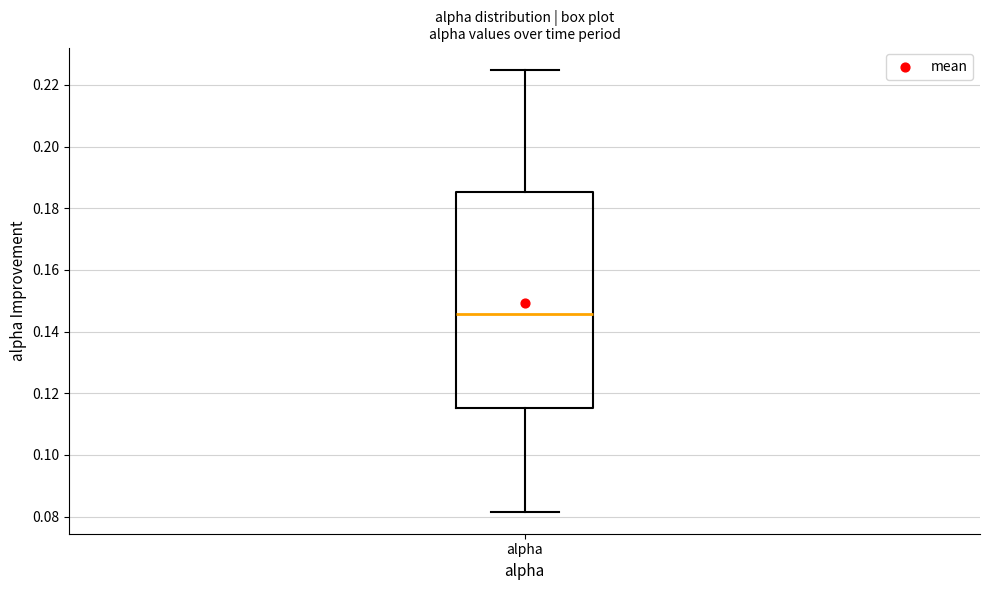

Transcribe this box plot: give where the median line is, the range the box spans, and where the two whiskers end, as read against the y-axis. The values are not printed on the chart, so give them approximately, as read against the axis.

median 0.146, box 0.116 to 0.186, whiskers 0.082 to 0.224